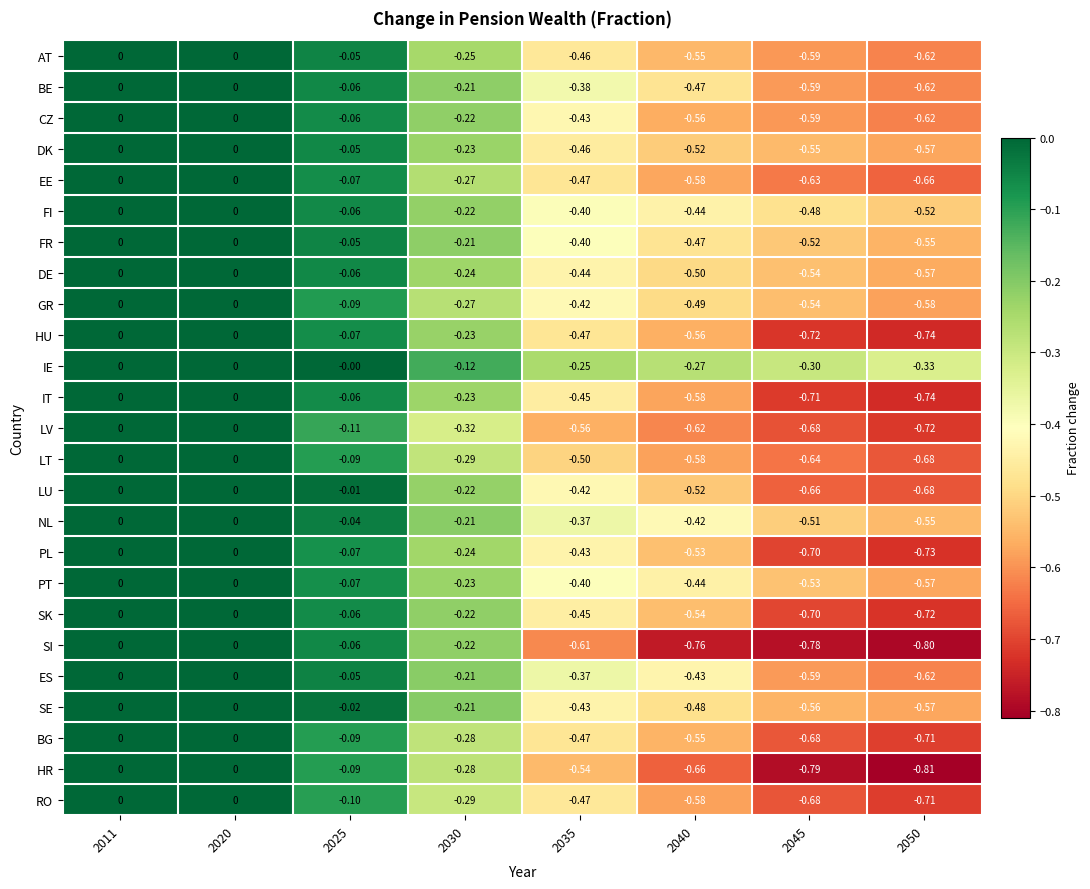

How many series are shown in this chart?

25